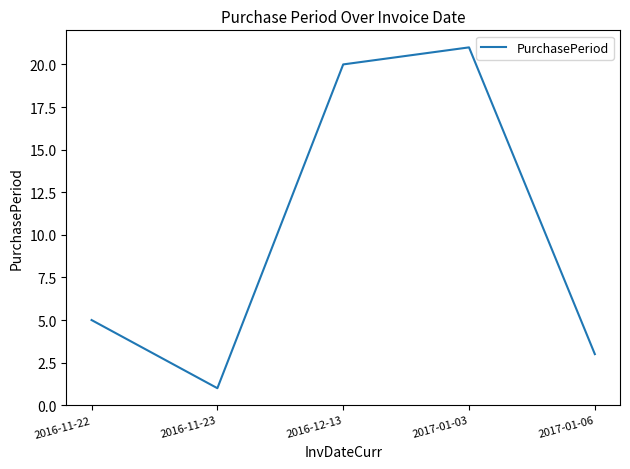

What position from the left is 2016-11-23?

2